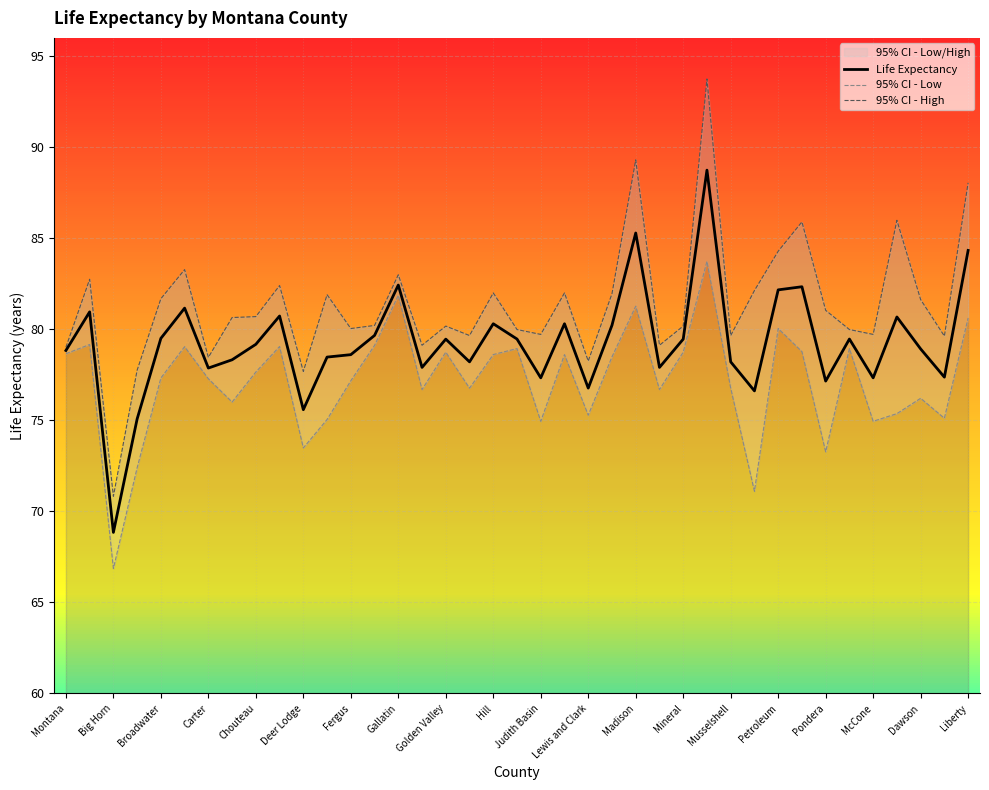

What are all the series names shown in the legend?

Life Expectancy, 95% CI - Low, 95% CI - High